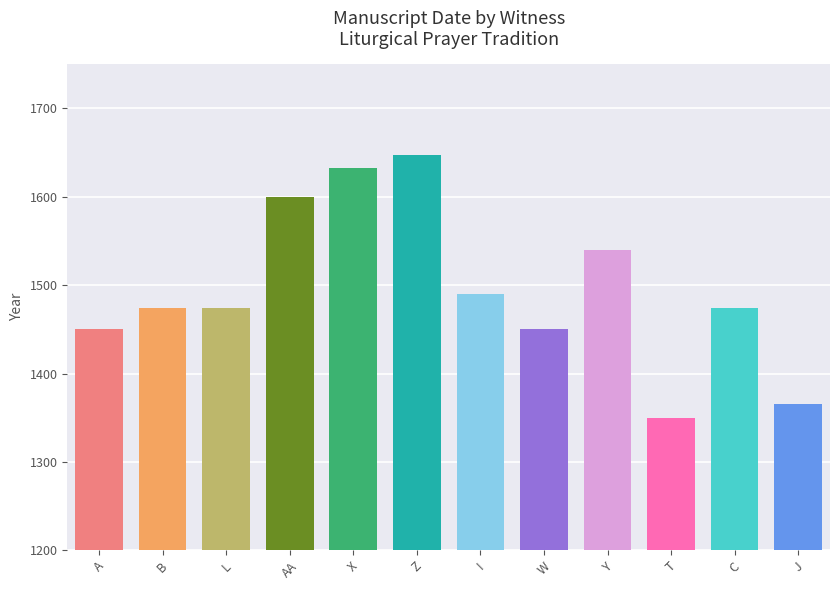

What is the difference between the maximum and minimum values?

297